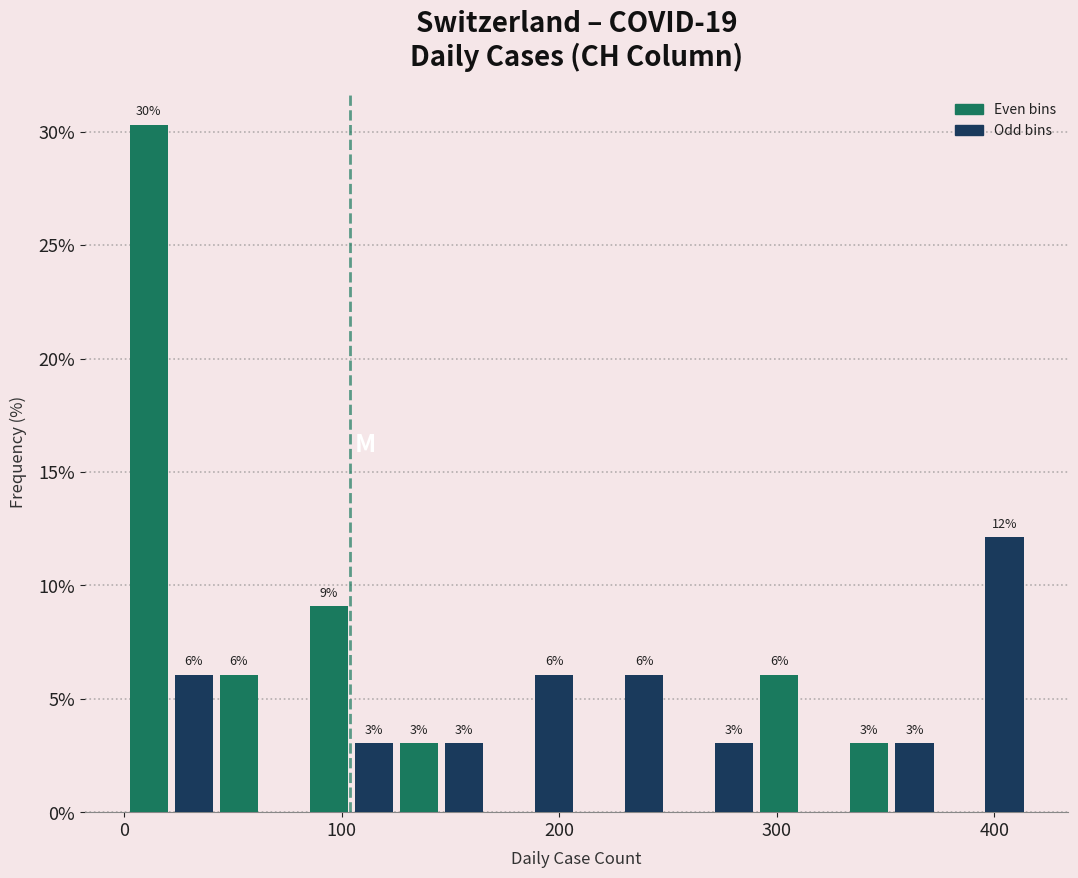

Read against the x-axis, roughly where is the centre of the tallest bar?

10